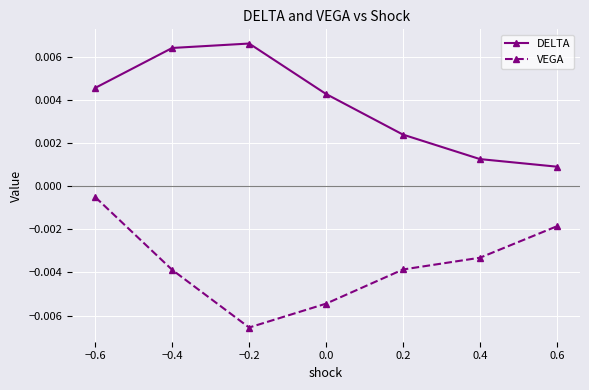

Where is the first local maximum for DELTA?

−0.2